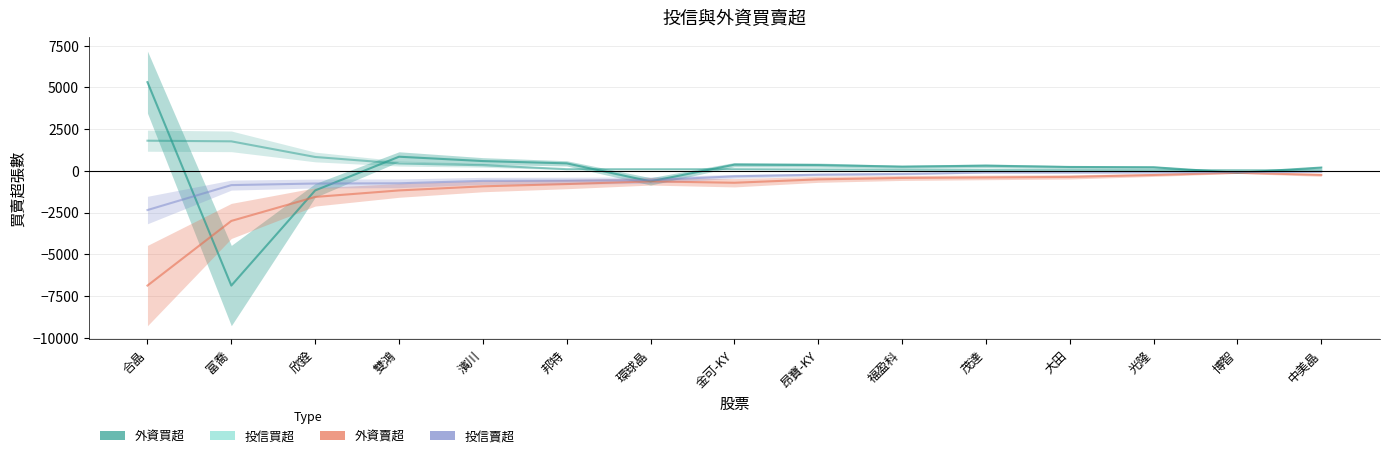

Which series has the widest spread of values?

外資買超